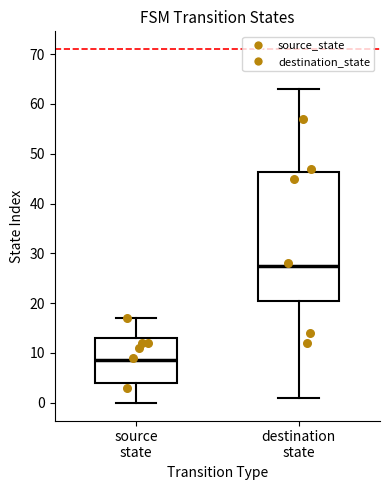

Comparing the boxes themselves (not the whiskers), which one is the tallest?

destination state